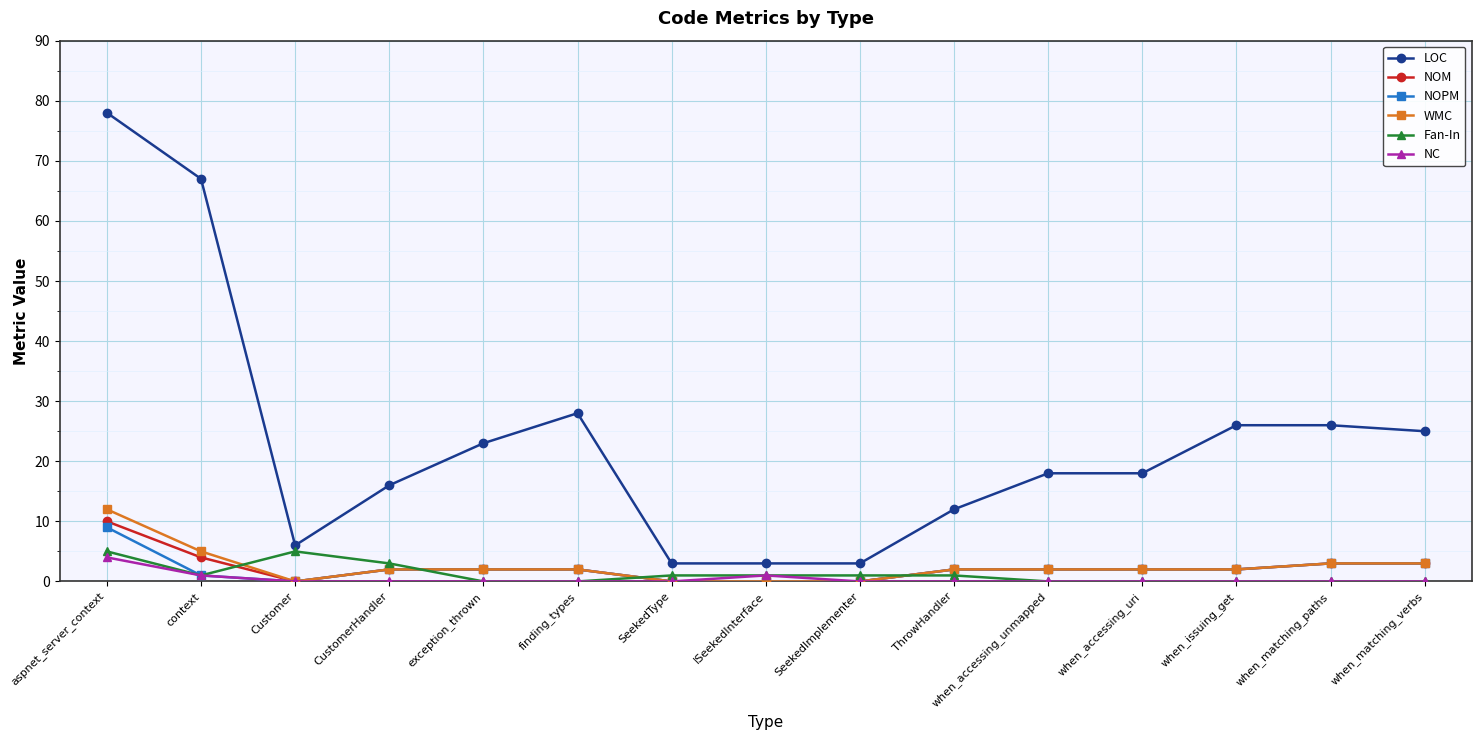

Is the value of LOC at aspnet_server_context greater than the value of Fan-In at ISeekedInterface?

Yes